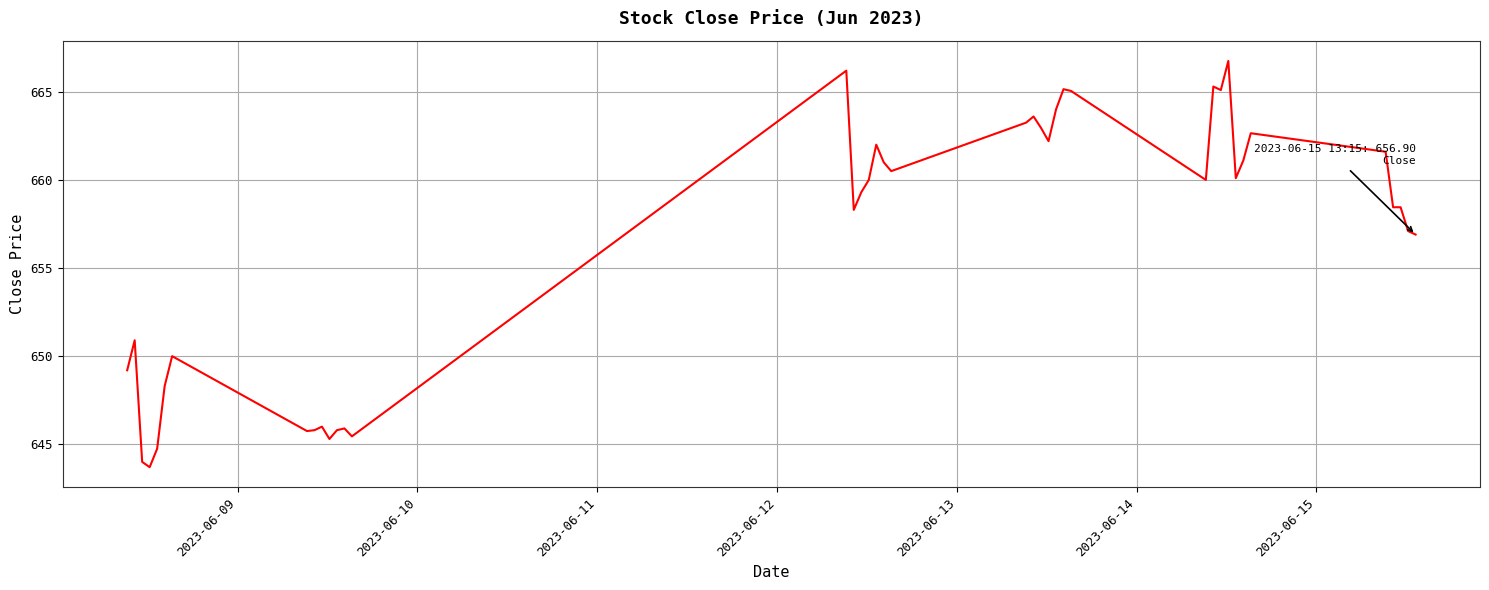

What is the greatest value displayed?

666.8